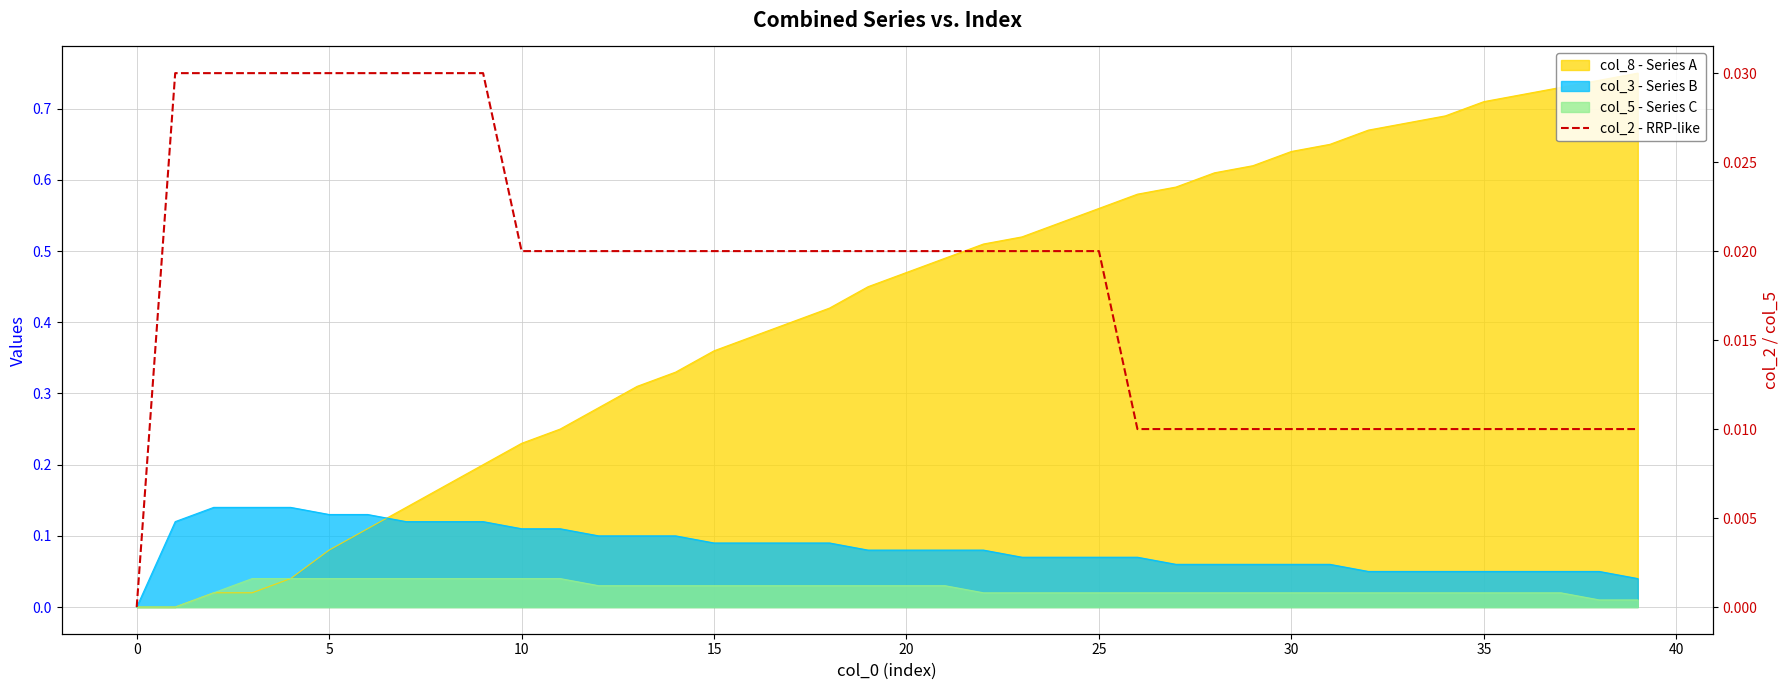

The value at 20 is 0.0. True or false?

False